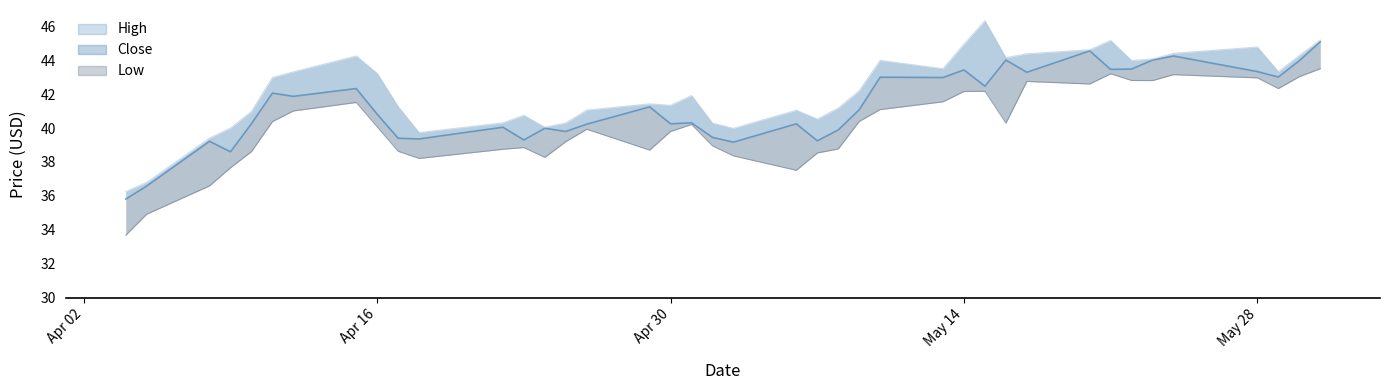

At which category is the sum across all series the highest?

31-05-2019